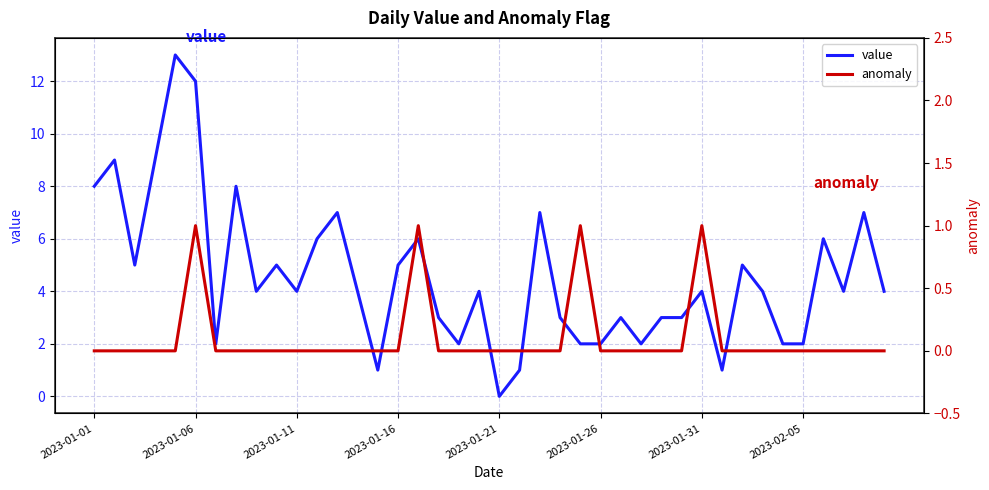

Is it true that value equals 4 at 2023-01-11?

True